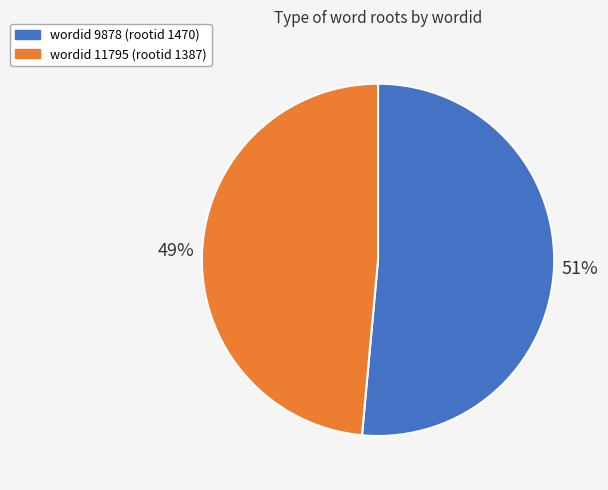

Does any single category account for the majority?

Yes